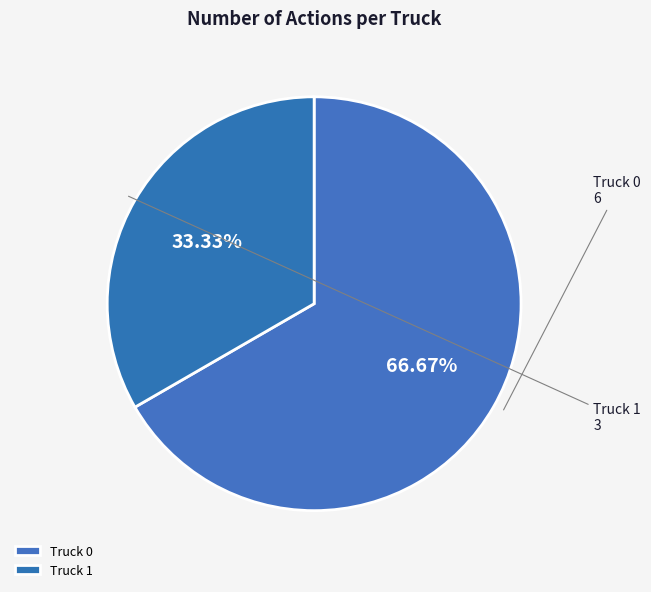

Which slice represents more than half of the pie?

Truck 0